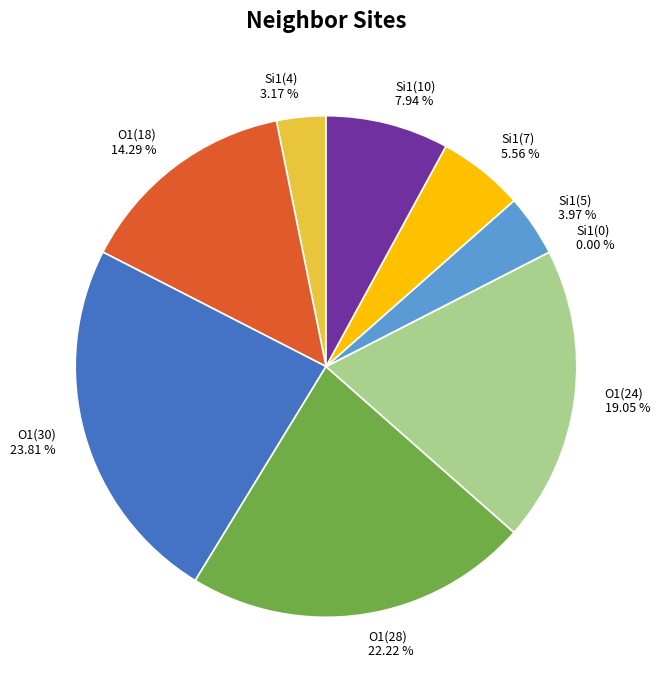

Approximately how many times larger is the value at 7 compared to 6?

1.4